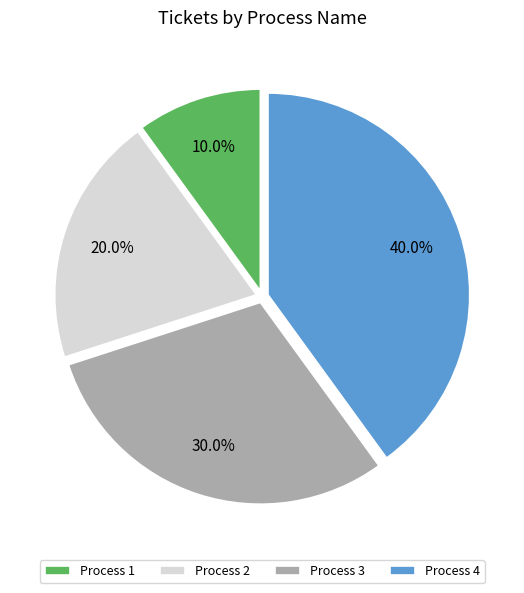

How much of the chart is everything except Process 3?

70.0%